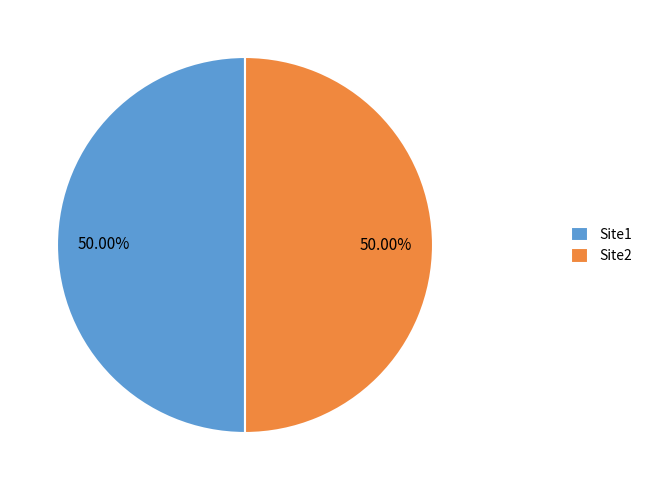

Do Site2 and Site1 together represent more than half of the pie?

Yes